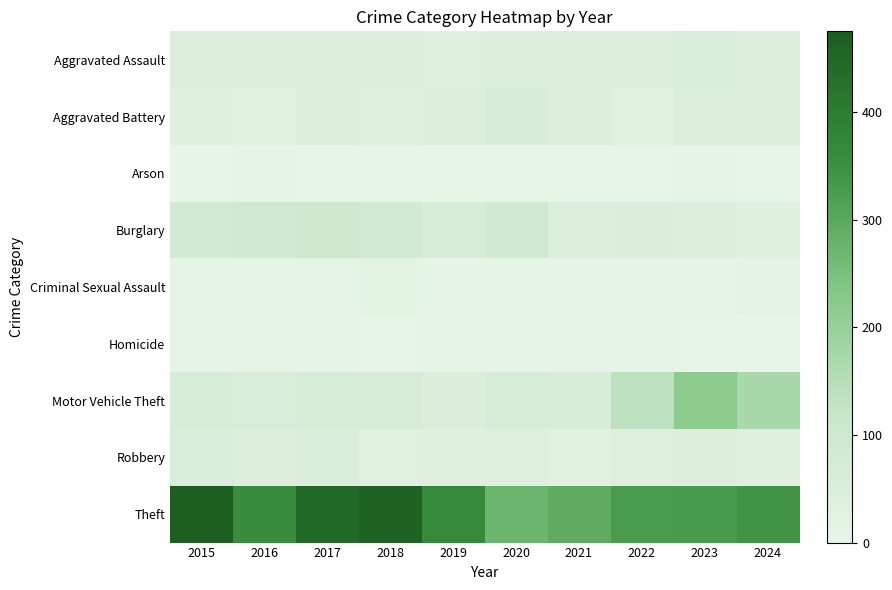

Reading right to left, list all the values displayed in this chart.

Aggravated Assault: 2024=47	2023=53	2022=43	2021=41	2020=43	2019=38	2018=44	2017=41	2016=41	2015=43
Aggravated Battery: 2024=43	2023=42	2022=33	2021=43	2020=56	2019=45	2018=35	2017=46	2016=33	2015=34
Arson: 2024=2	2023=4	2022=2	2021=1	2020=2	2019=0	2018=3	2017=1	2016=4	2015=1
Burglary: 2024=35	2023=43	2022=51	2021=48	2020=89	2019=65	2018=84	2017=103	2016=96	2015=84
Criminal Sexual Assault: 2024=11	2023=9	2022=4	2021=8	2020=4	2019=6	2018=15	2017=6	2016=4	2015=7
Homicide: 2024=0	2023=2	2022=9	2021=4	2020=7	2019=5	2018=3	2017=4	2016=4	2015=6
Motor Vehicle Theft: 2024=170	2023=219	2022=137	2021=61	2020=69	2019=51	2018=65	2017=69	2016=54	2015=67
Robbery: 2024=40	2023=43	2022=40	2021=29	2020=40	2019=36	2018=27	2017=53	2016=48	2015=54
Theft: 2024=343	2023=330	2022=327	2021=294	2020=272	2019=365	2018=462	2017=446	2016=357	2015=475